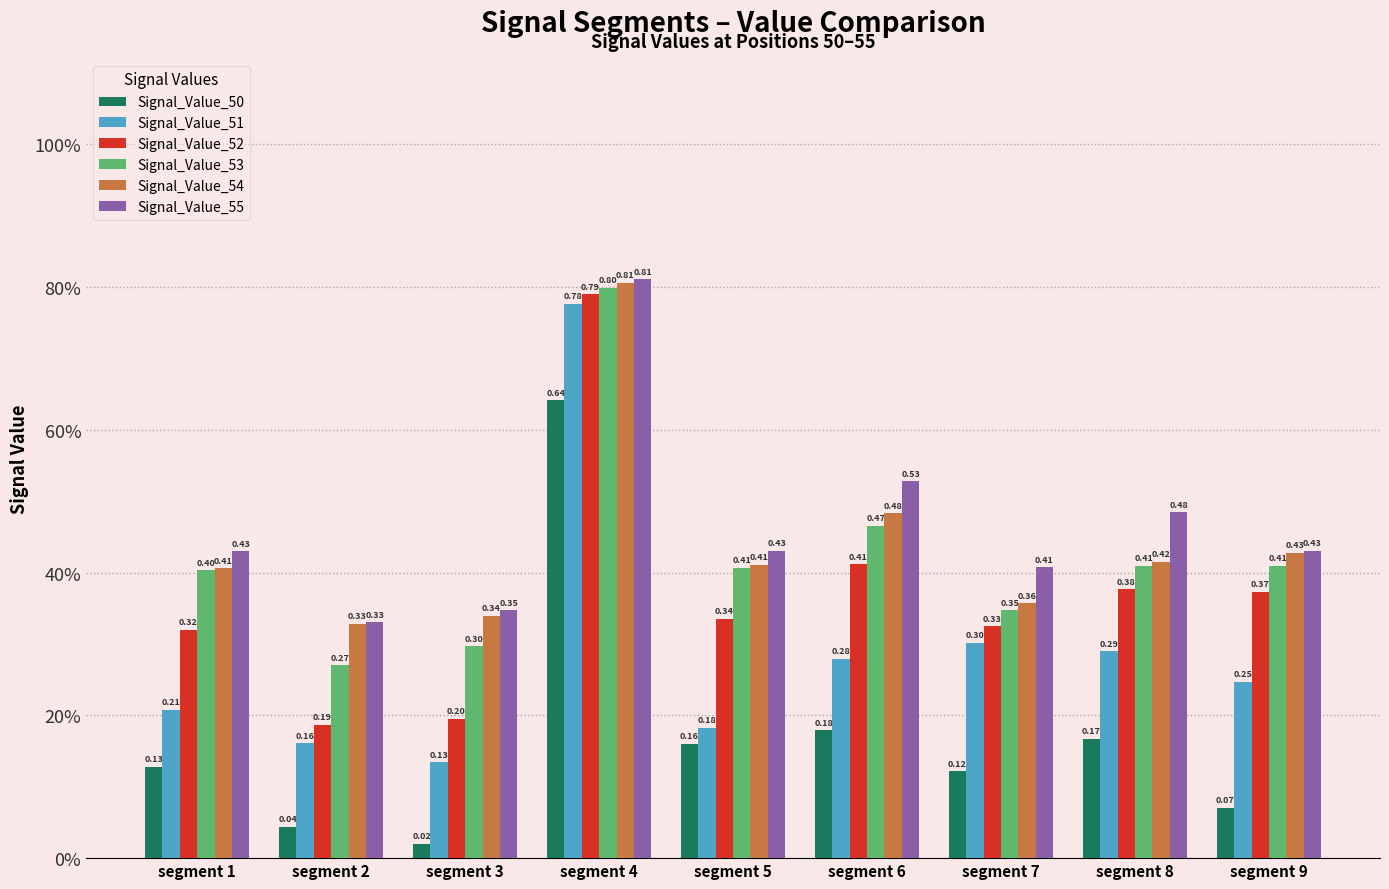

Does the chart contain any negative values?

No